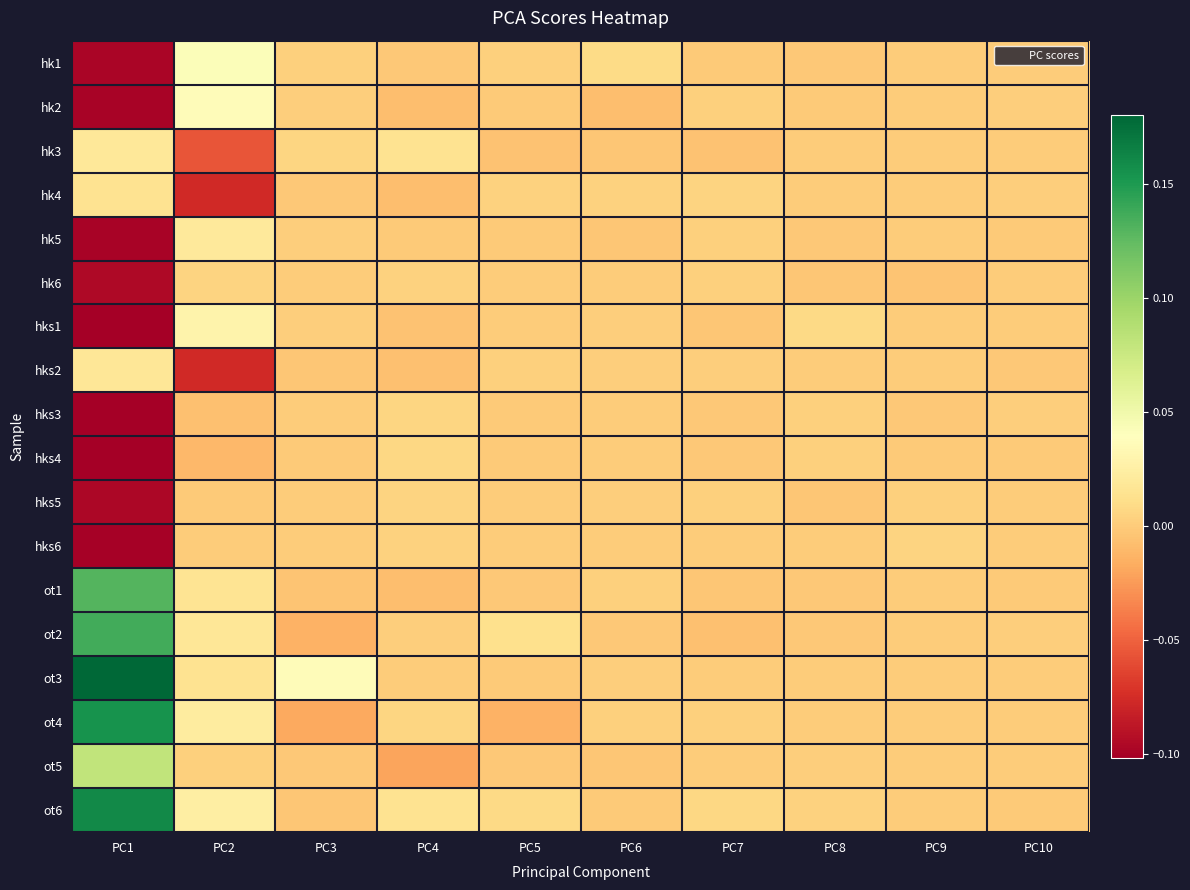

At PC4, list the series in order from smallest to largest.

ot5, hk4, ot1, hk2, hks2, hks1, hk1, hk5, ot3, ot2, hk6, hks6, hks5, hks3, ot4, hks4, ot6, hk3